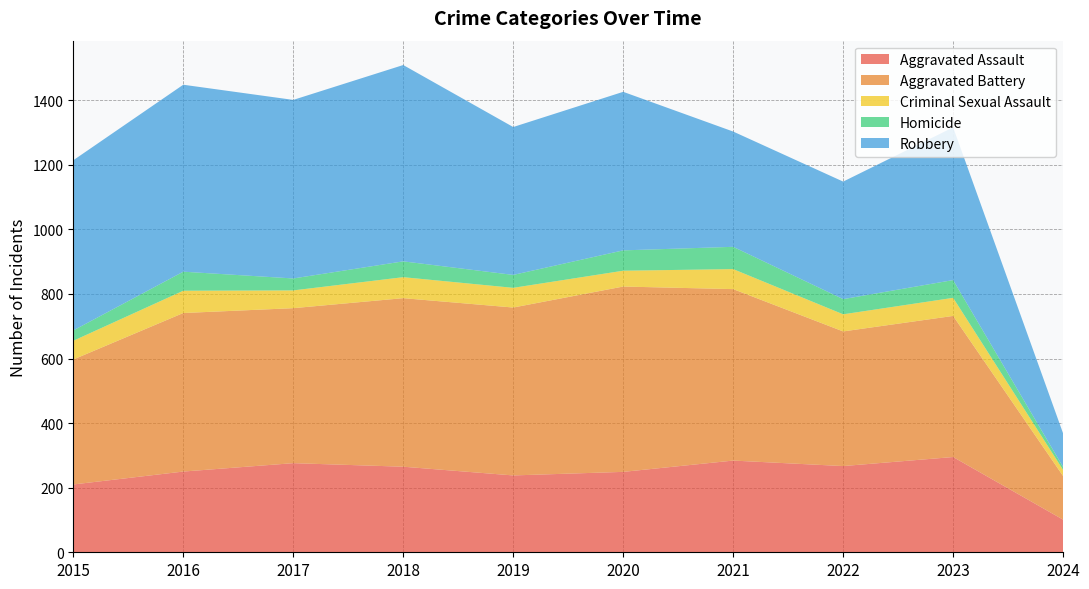

Reading left to right, what are all the values shown in this chart?

Aggravated Assault: 210	250	276	265	238	249	284	267	295	101
Aggravated Battery: 387	491	480	522	520	574	531	417	437	135
Criminal Sexual Assault: 58	69	55	65	61	49	62	53	56	19
Homicide: 32	59	37	49	40	63	69	47	55	9
Robbery: 527	579	553	608	458	491	357	364	473	104